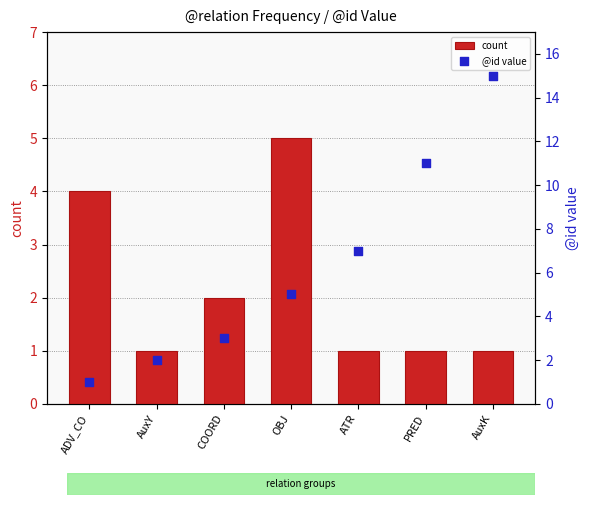

Which series contains the lowest Y value?

count